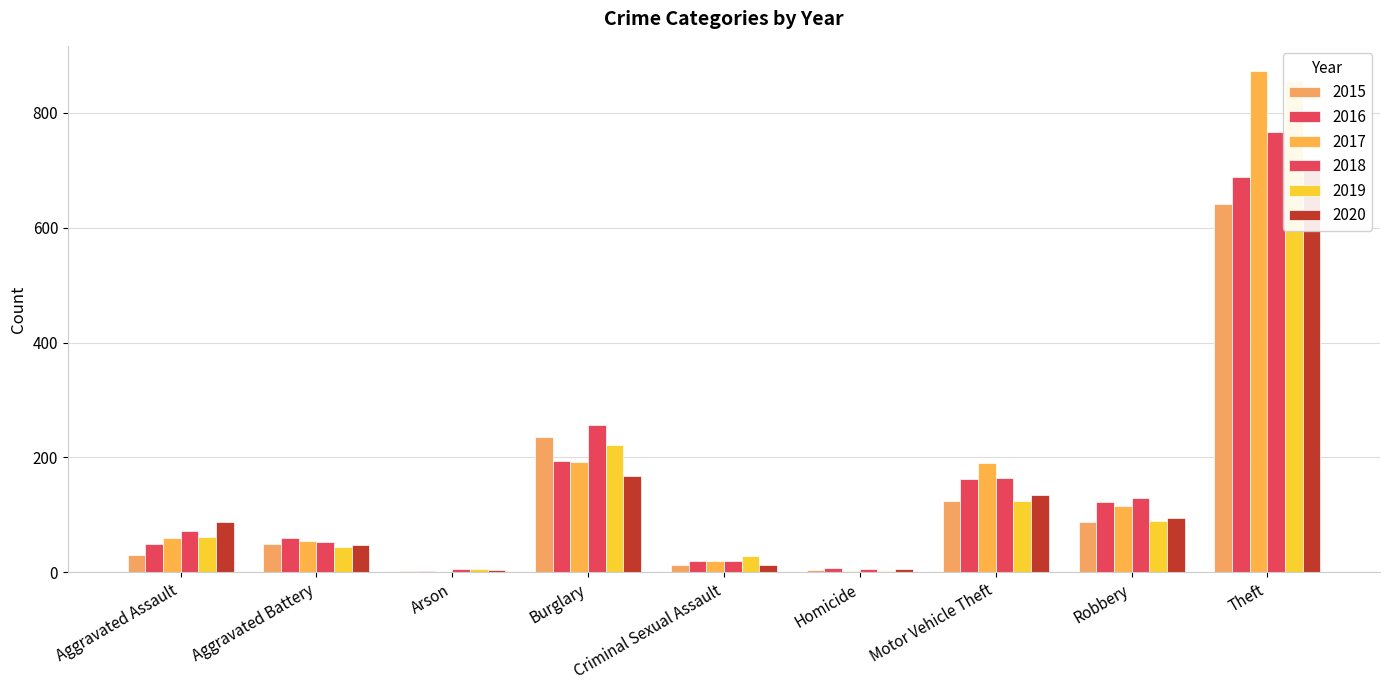

What is the sum of the 2019 values at Aggravated Assault and Motor Vehicle Theft?

186